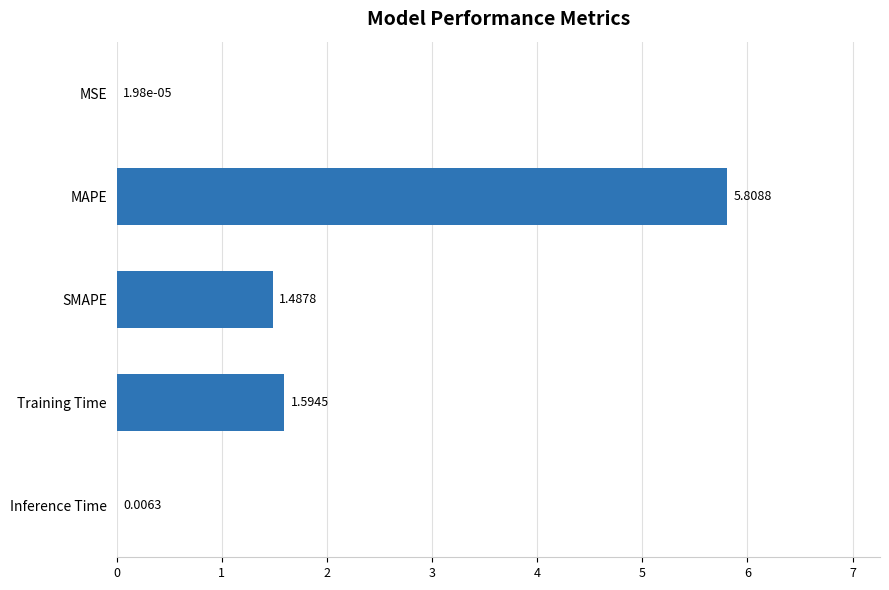

Approximately how many times larger is the value at Training Time compared to SMAPE?

1.1